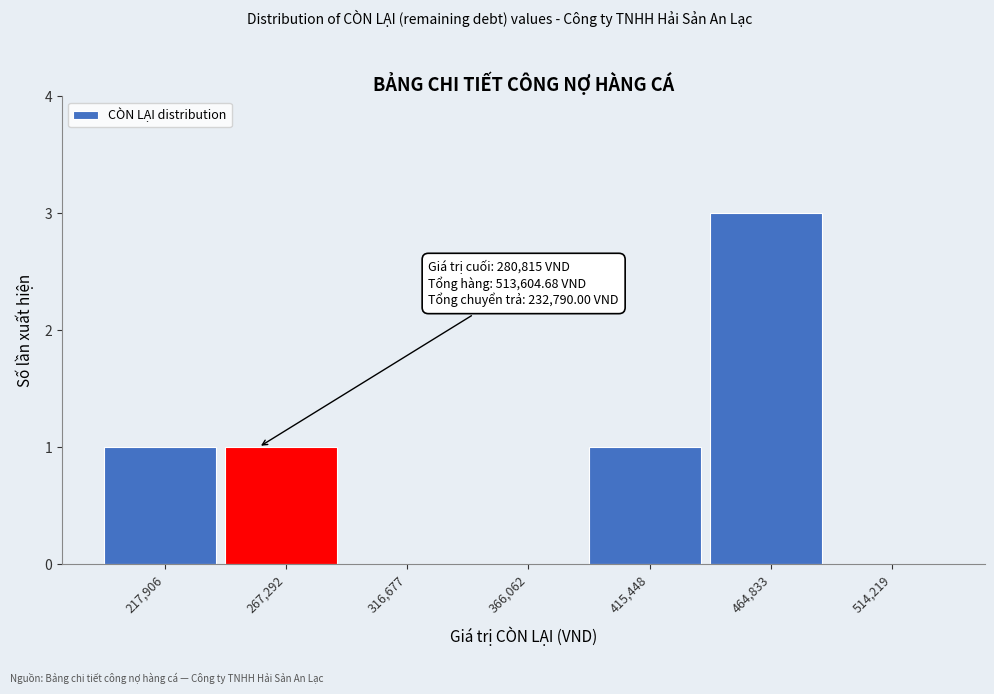

Reading left to right, transcribe all the data shown in this chart.

217,906=1	267,292=1	316,677=0	366,062=0	415,448=1	464,833=3	514,219=0